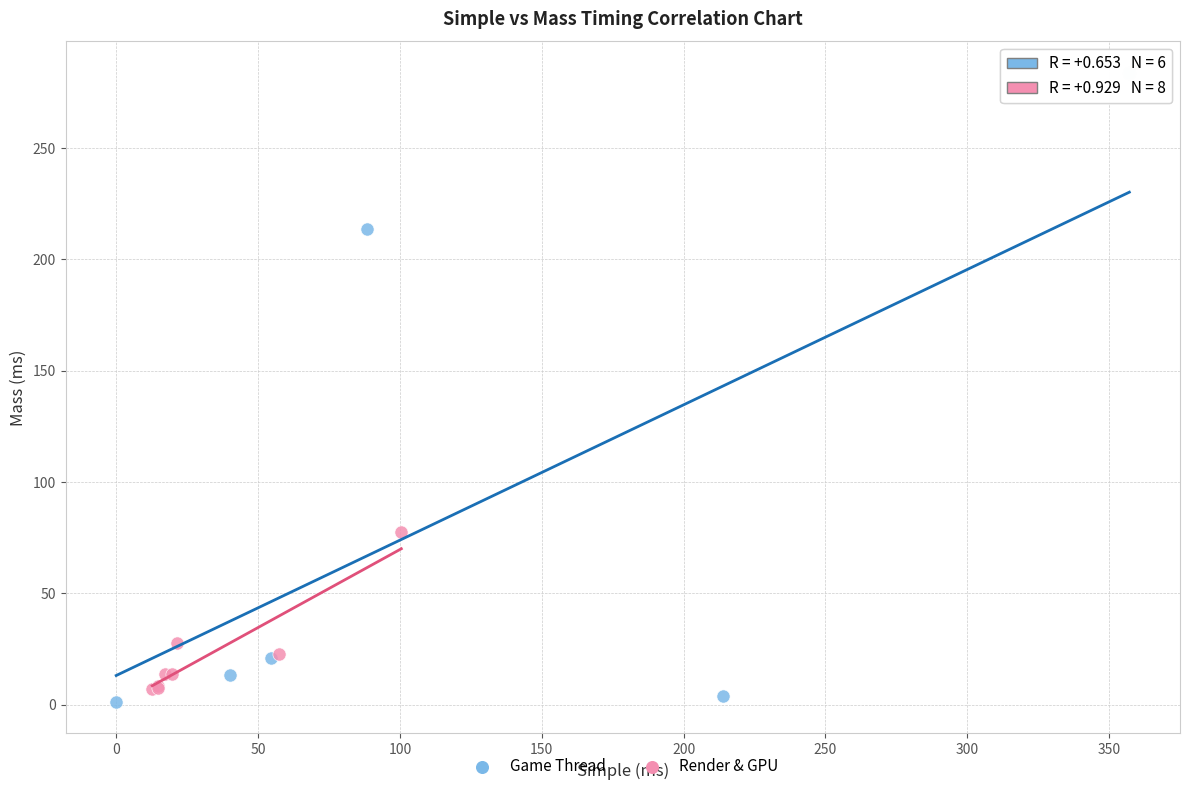

Which series contains the highest Y value?

Game Thread